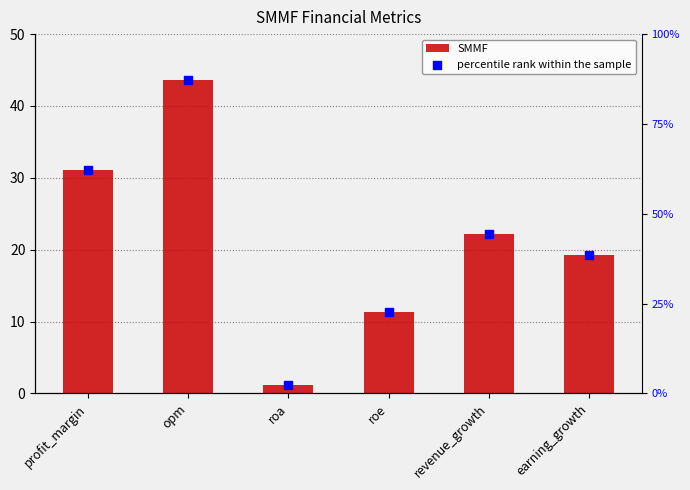

Is the value of percentile rank within the sample at earning_growth greater than the value of SMMF at roe?

Yes